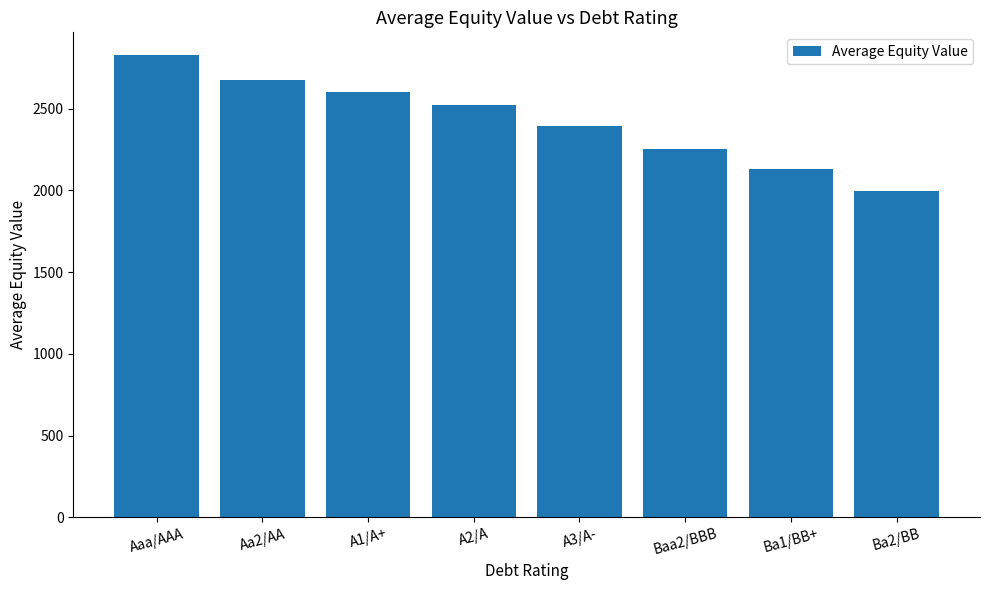

How many values exceed 2519?

4